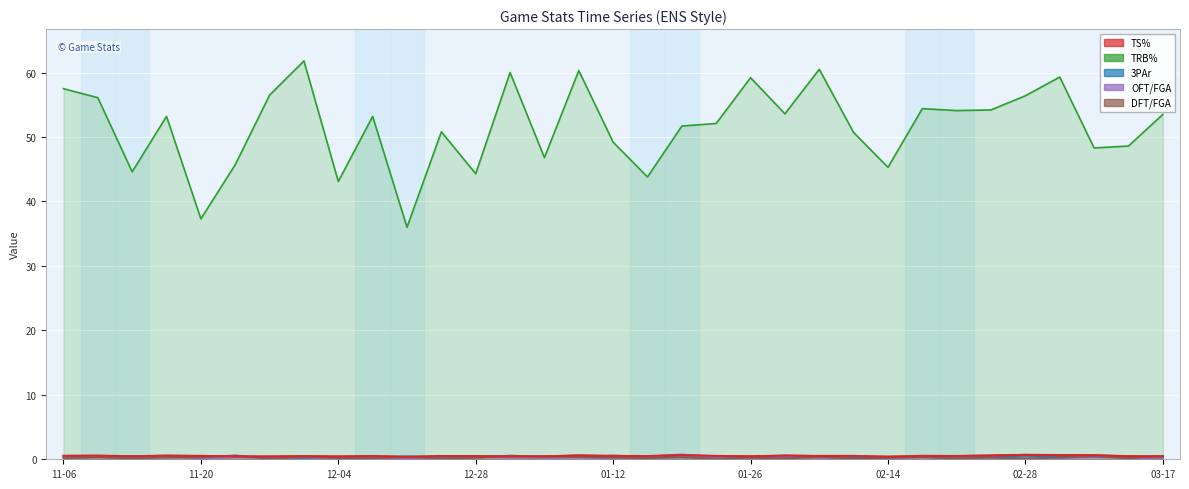

Which series changed the most between 2019-02-02 and 2019-03-16?

TRB%